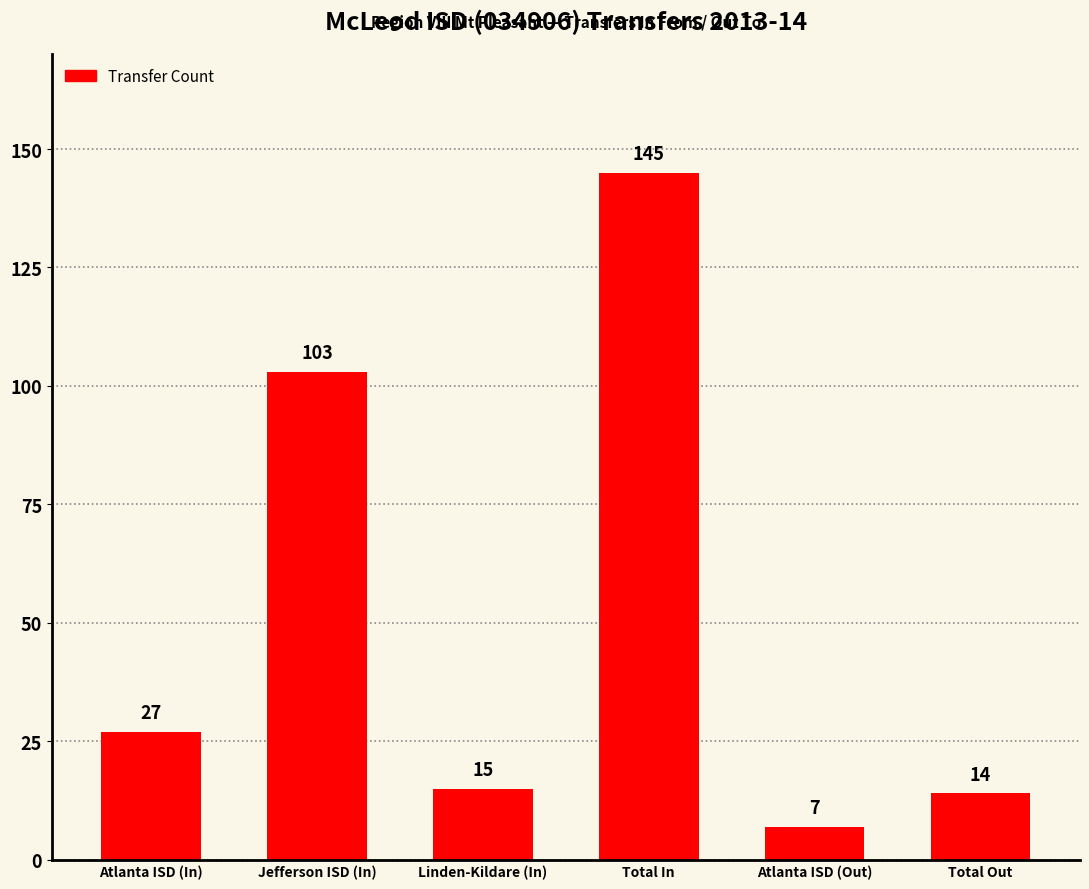

What is the smallest value displayed?

7